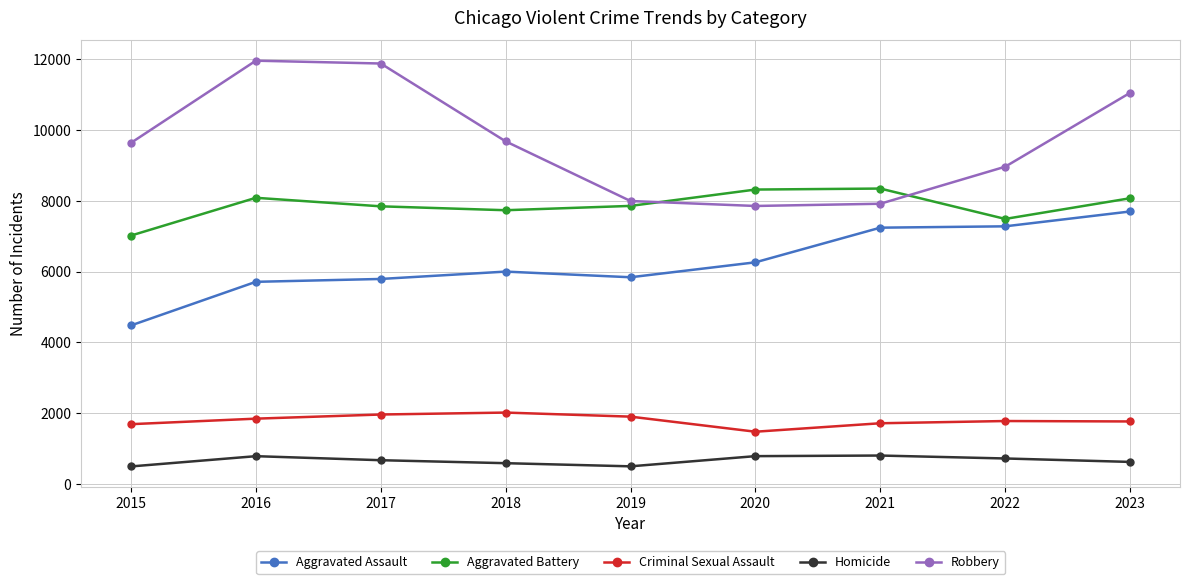

What is the average value of the Criminal Sexual Assault series?

1795